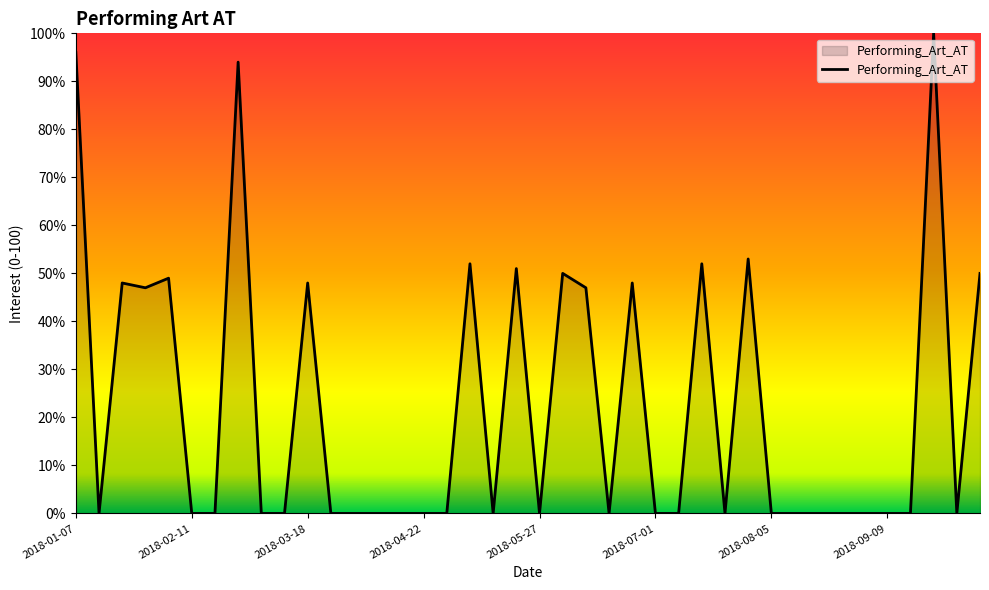

What is the difference between the maximum and minimum values?

100